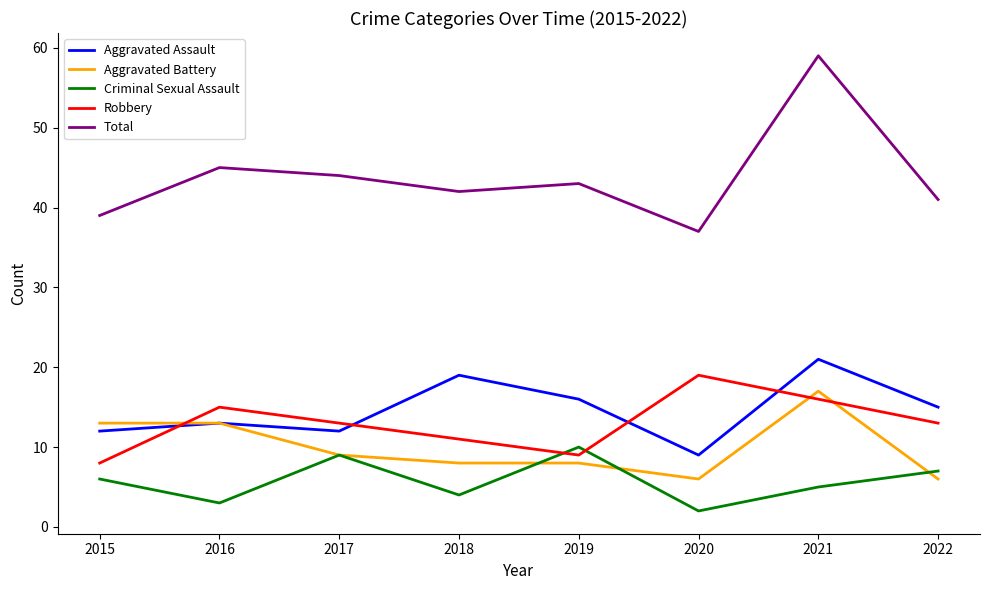

How many distinct data groups are displayed?

5